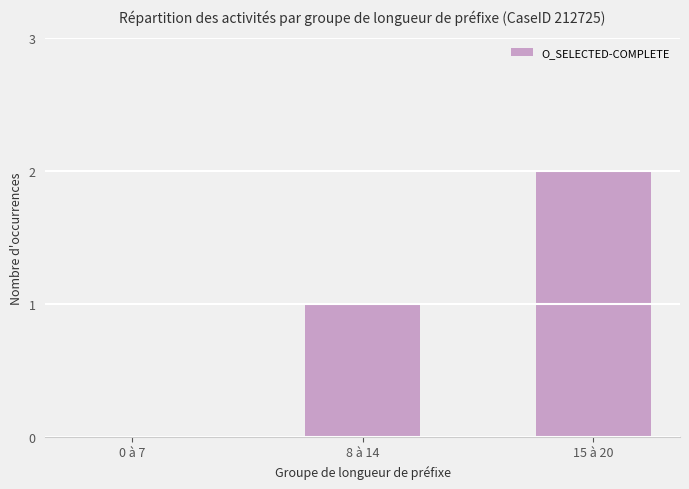

What is the change in value from 8 à 14 to 15 à 20?

+1